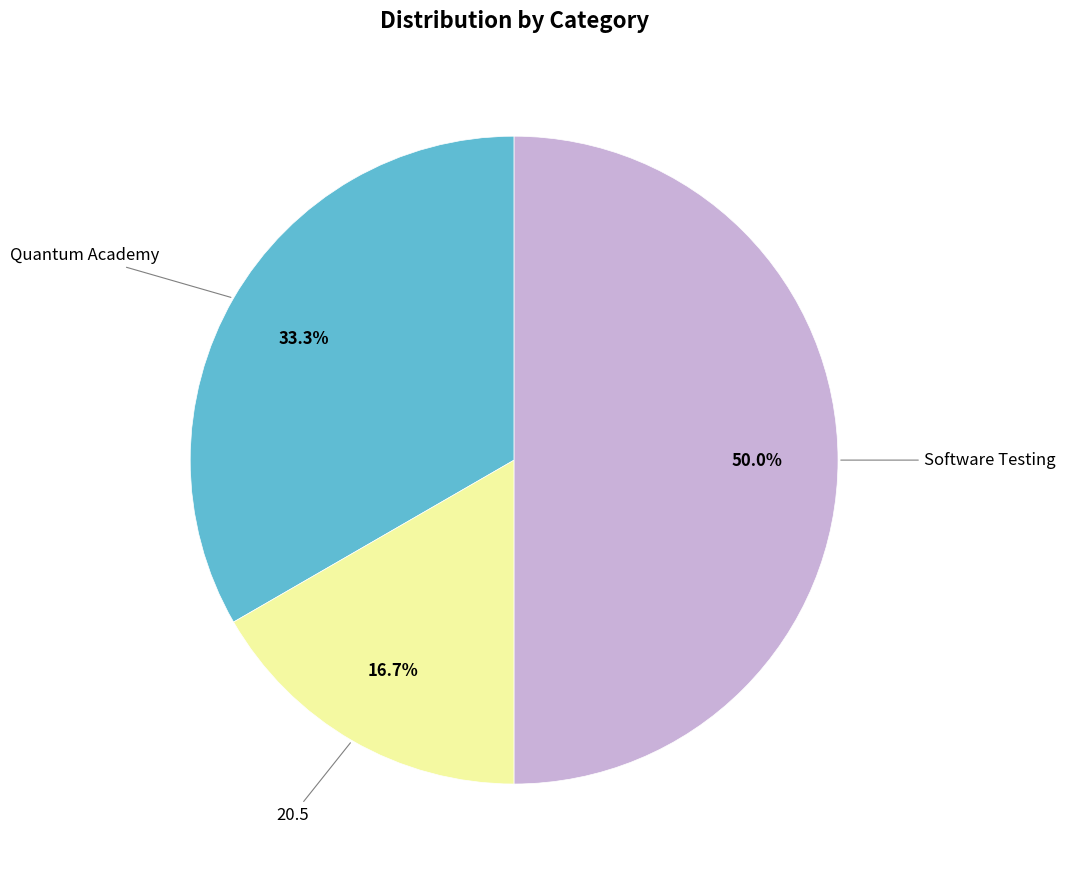

The Quantum Academy slice represents 45% of the pie. True or false?

False